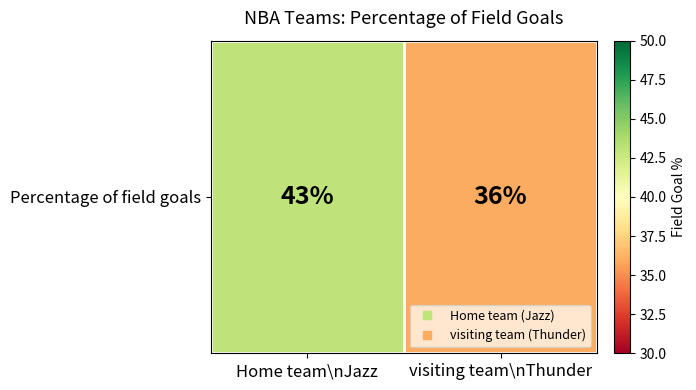

What is the approximate value at Home team\nJazz?

43